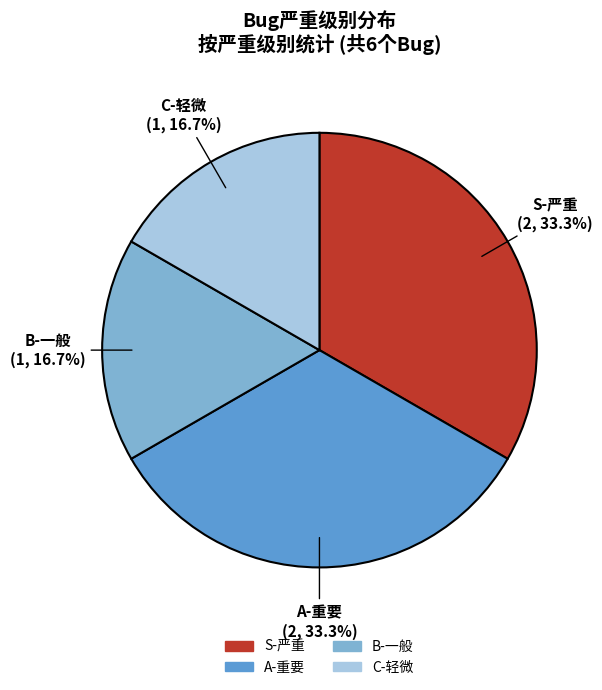

Is C-轻微 the majority of the pie?

No